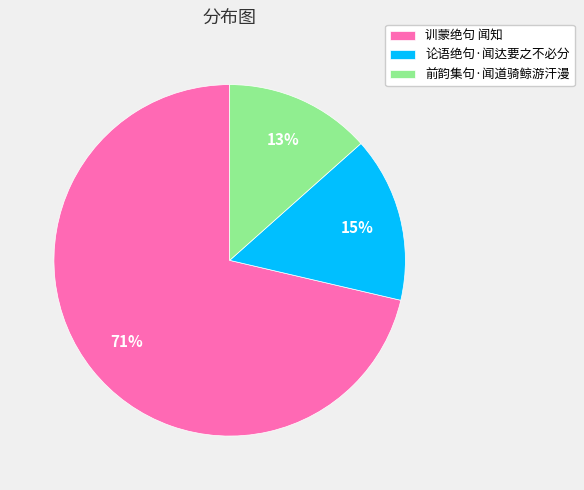

To the nearest percent, what is the average slice percentage?

33%